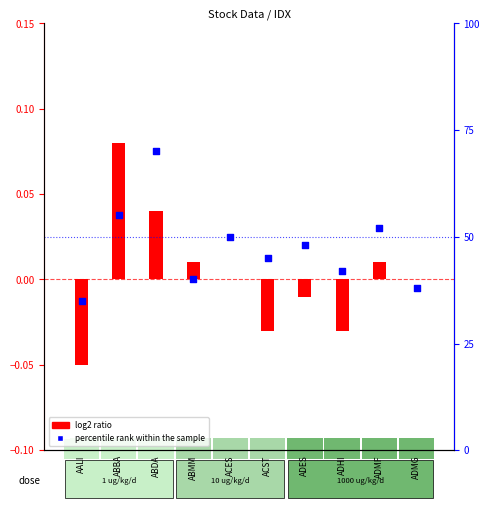

Approximately how many times larger is the value at ADES compared to ADMF?

0.9